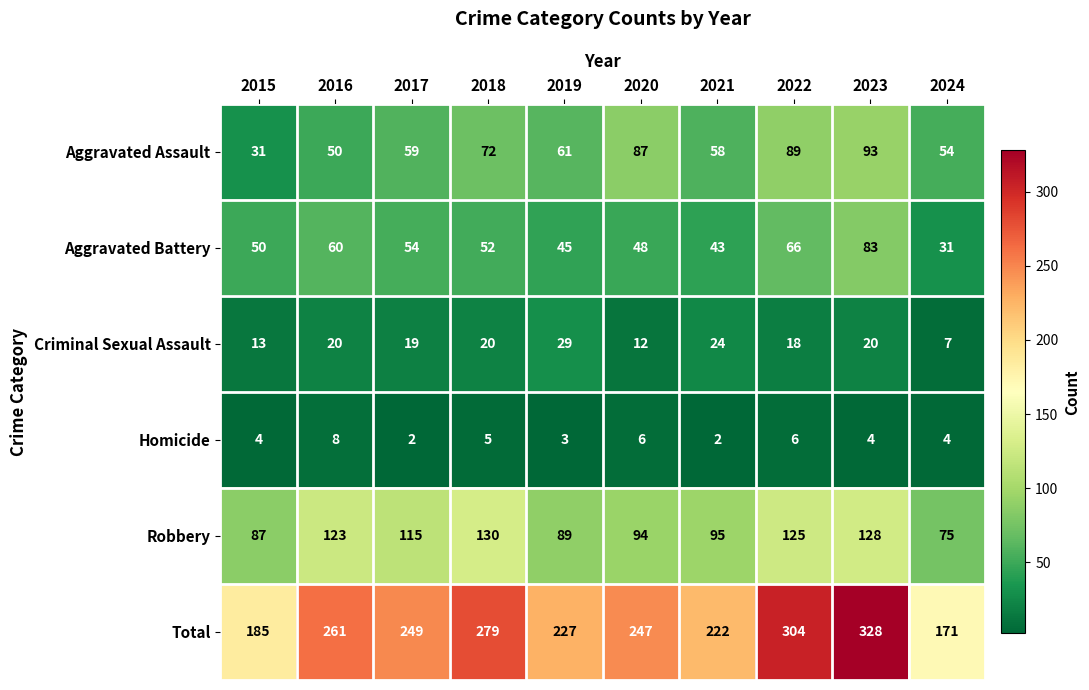

True or false: Aggravated Battery has a value of 81 at 2019.

False